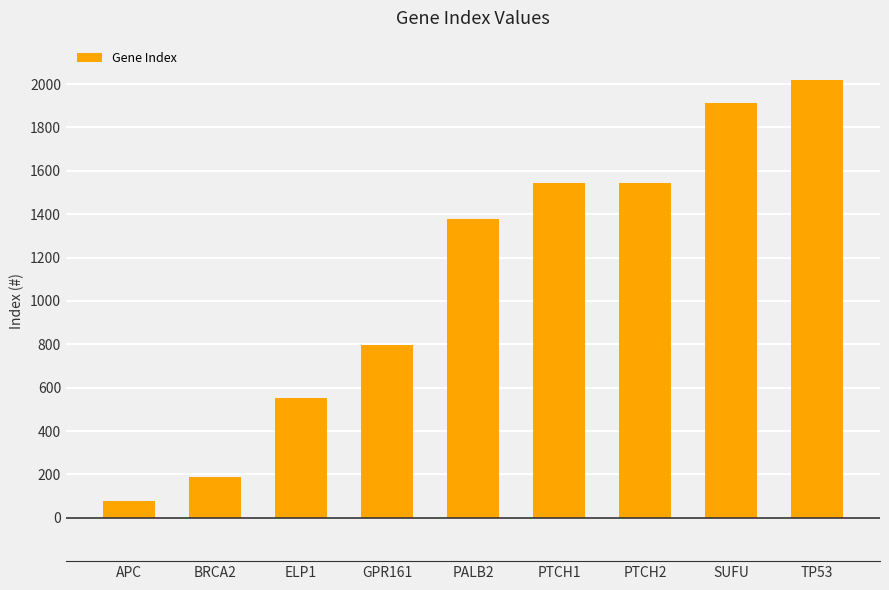

Is it true that the value at BRCA2 is 70?

False